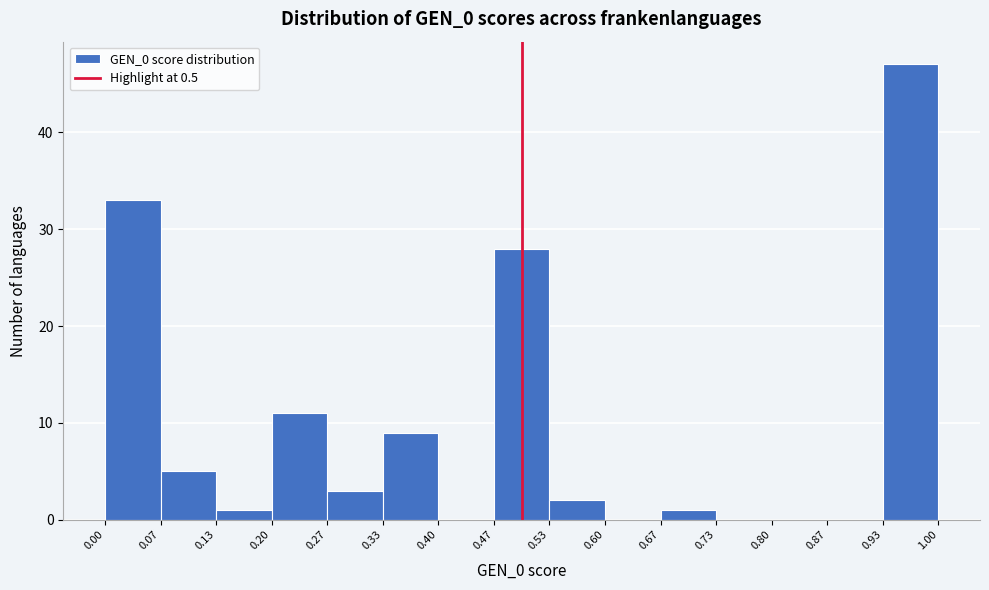

Which range on the x-axis has the tallest bar?

0.93 to 1.00